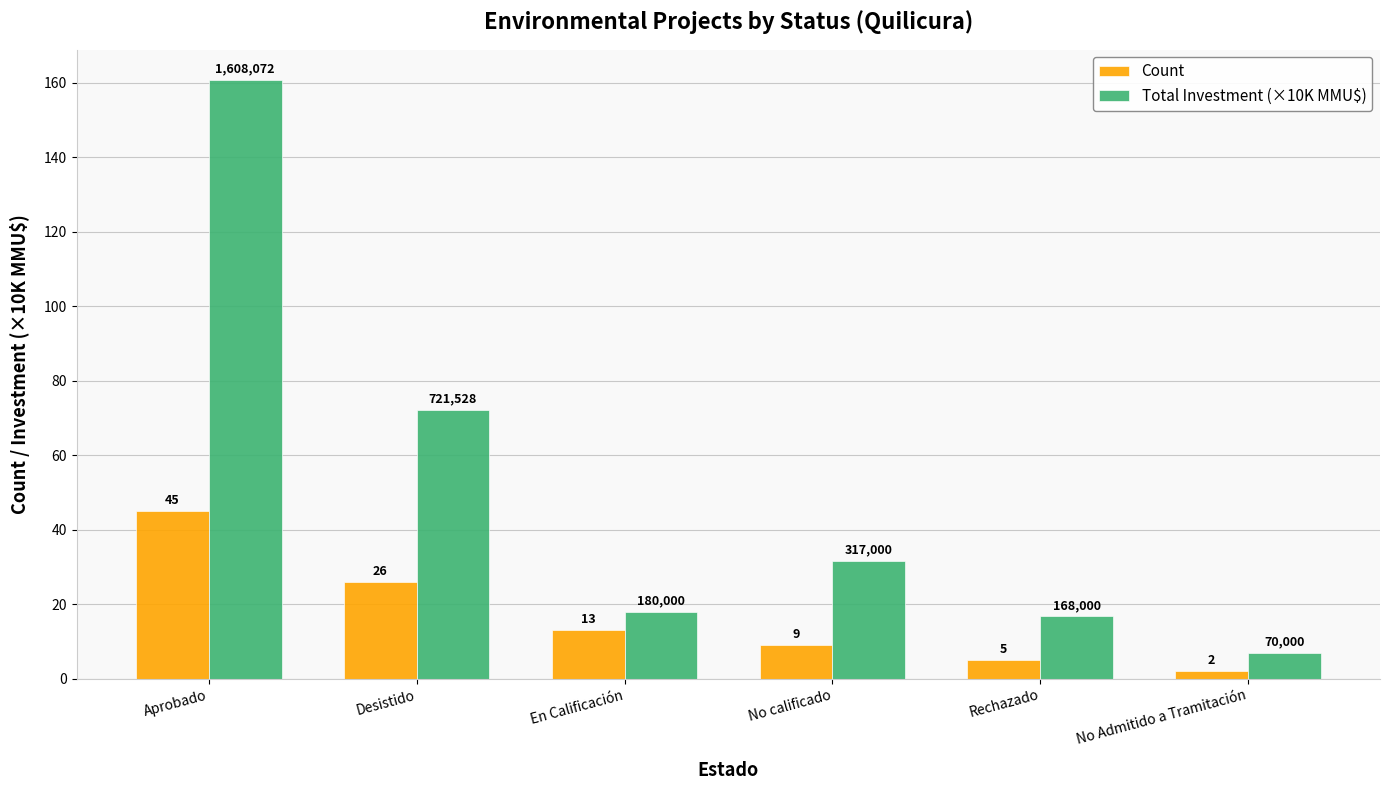

What is the difference between the maximum and minimum values in the Count series?

43.0